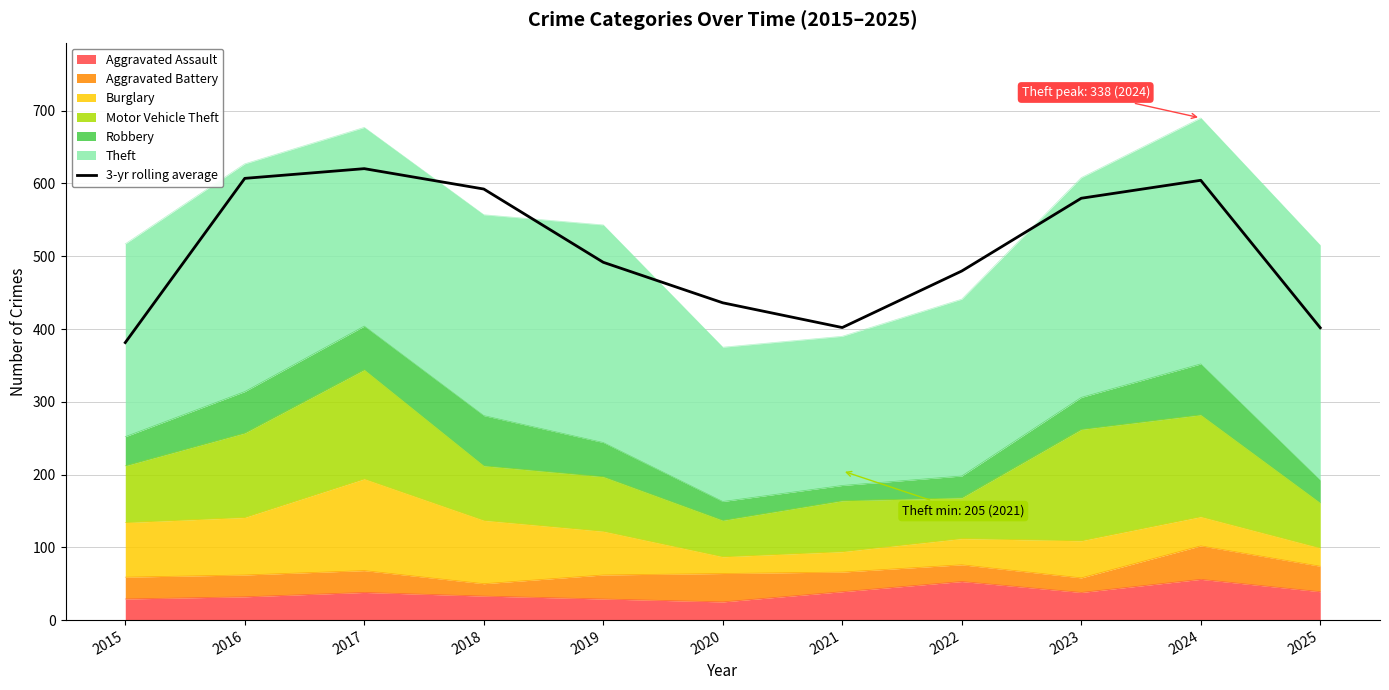

Which has a higher value, 2016 or 2018?

2016